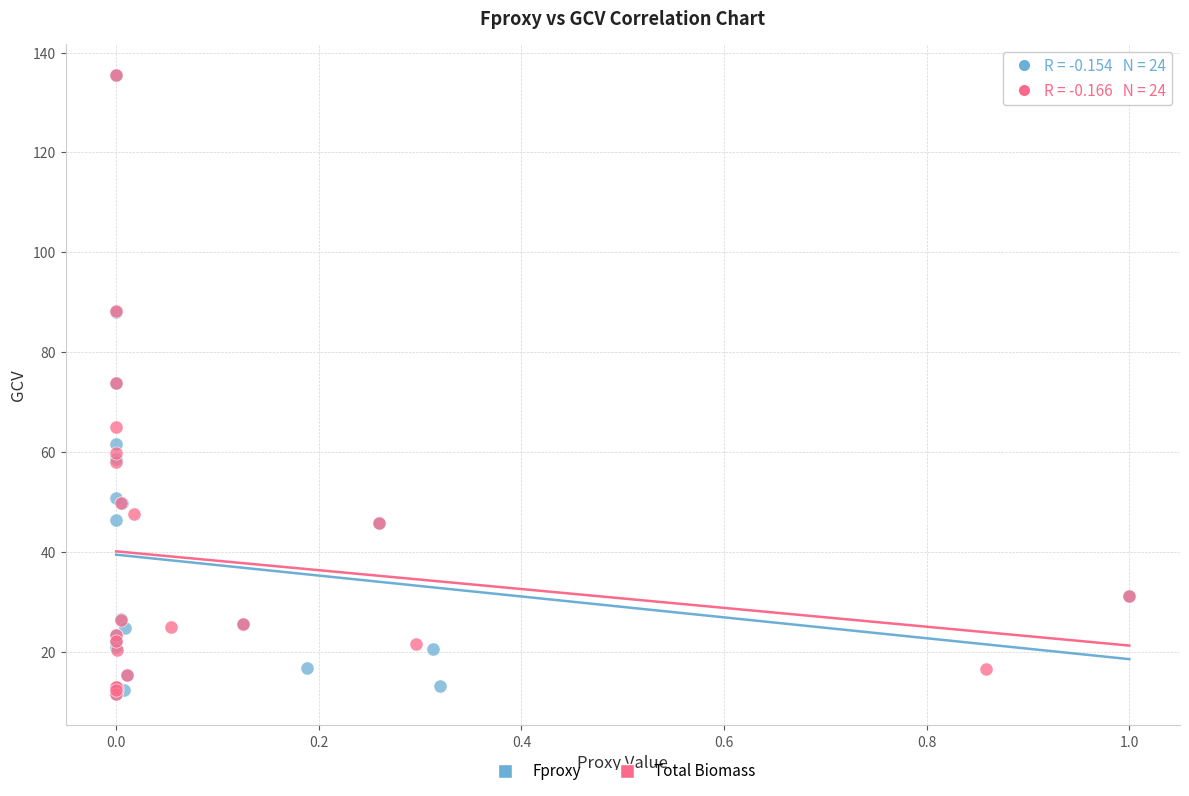

What are all the series names shown in the legend?

Fproxy, Total Biomass